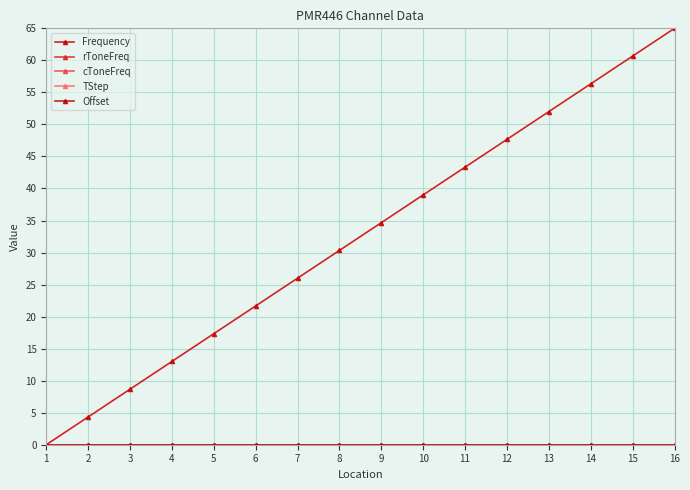

Which has a higher value, 8 or 5?

8